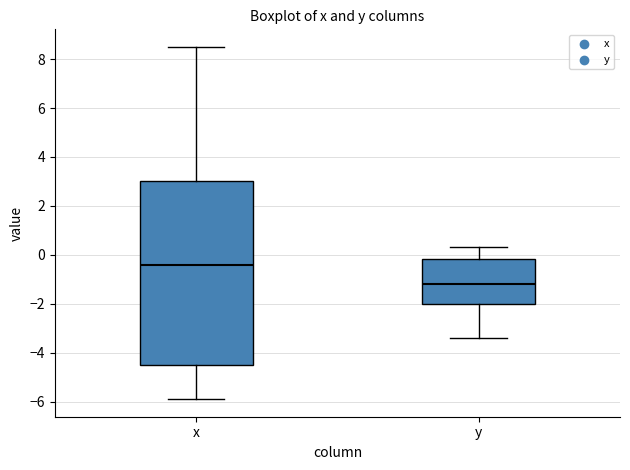

Which box has the lowest median line?

y